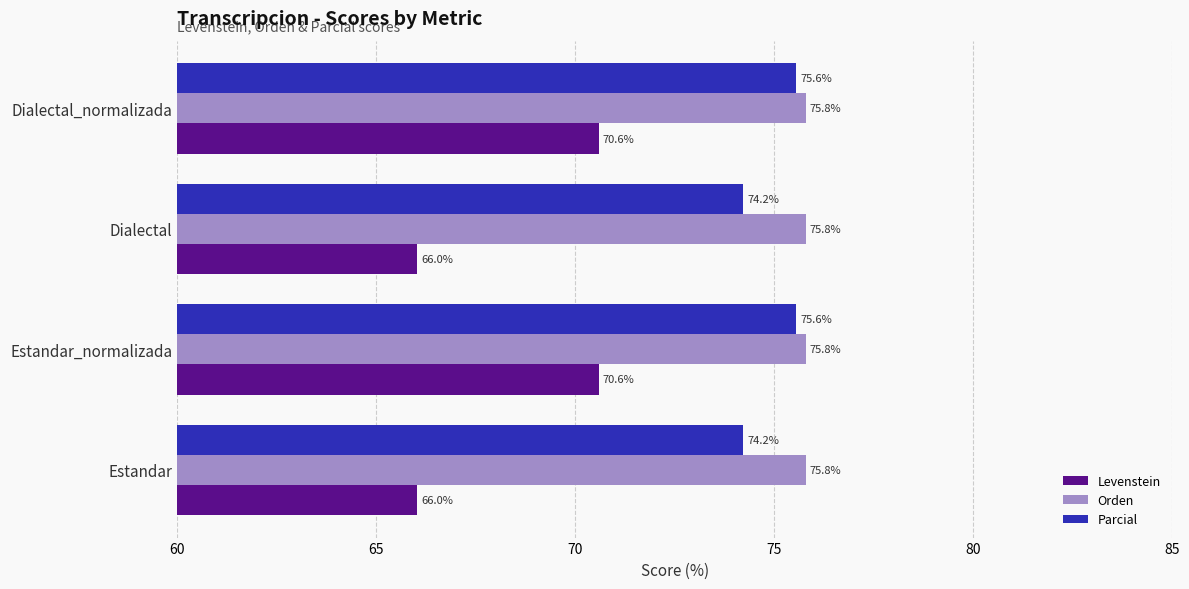

Rank the series by their maximum value, from highest to lowest.

Orden, Parcial, Levenstein